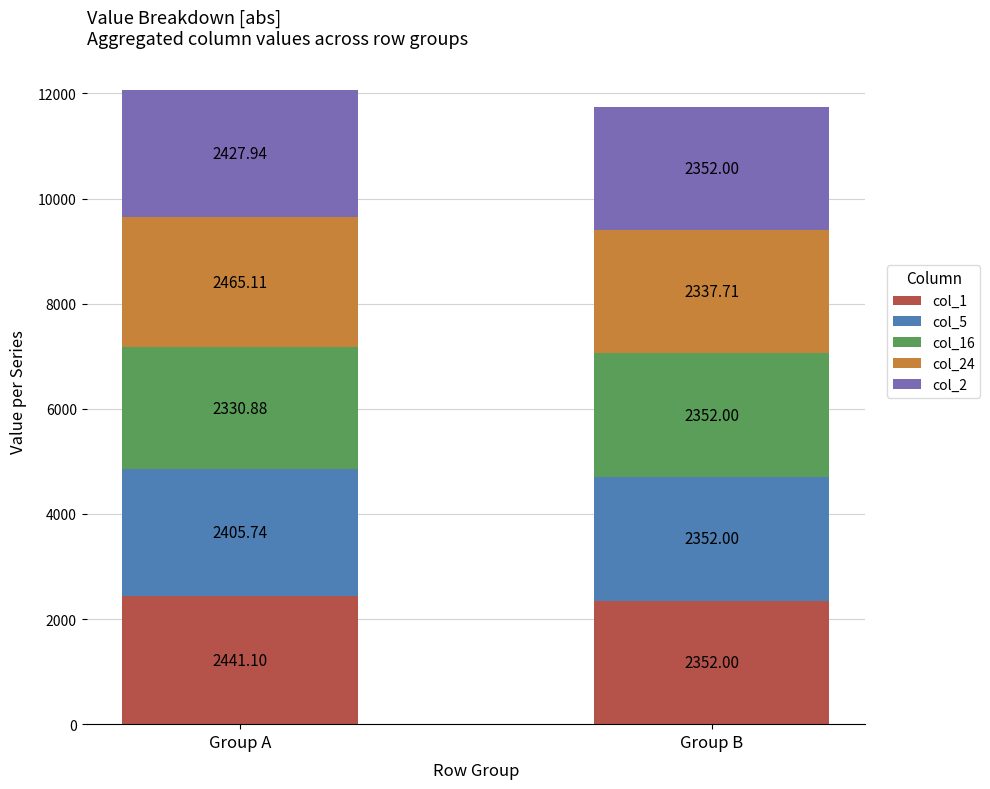

What is the sum of all col_1 values?

4793.1